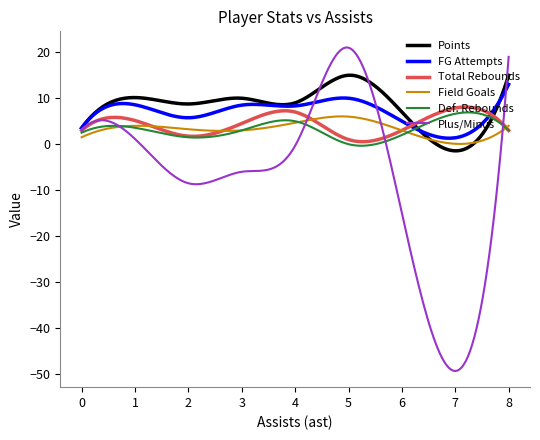

What is the greatest value displayed?

21.0